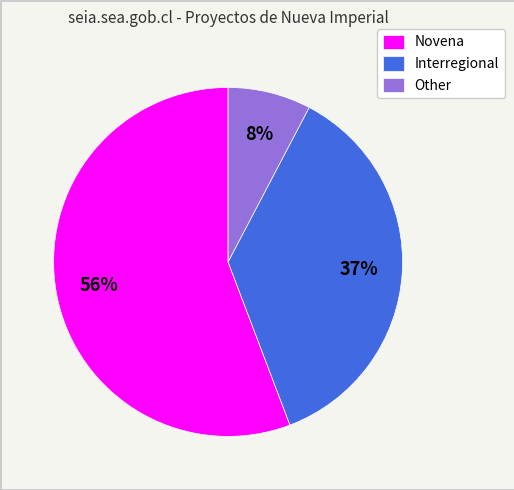

To the nearest percent, what percentage of the pie is Interregional?

37%